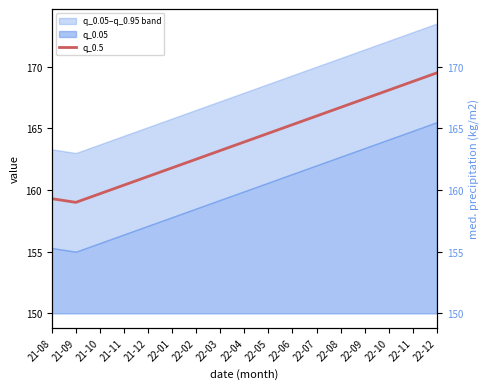

At which label does the data first exceed 163?

22-03